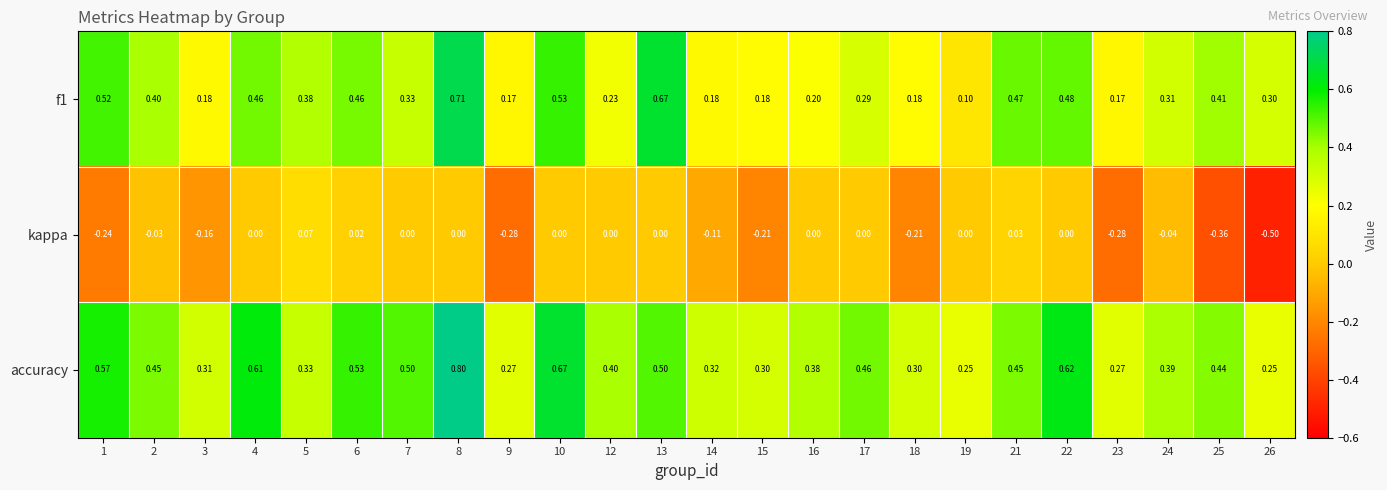

Is the value of accuracy at 18 greater than the value of f1 at 25?

No